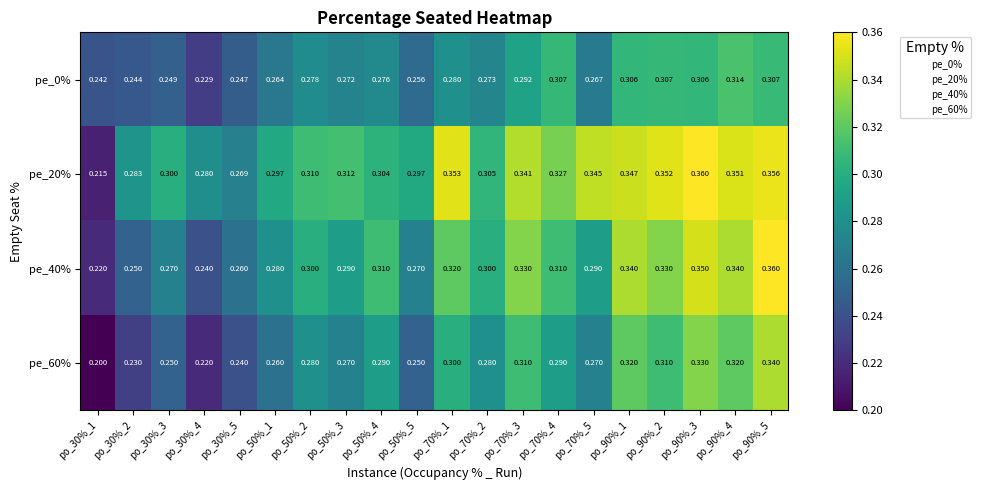

At how many categories does at least one series exceed 0?

20